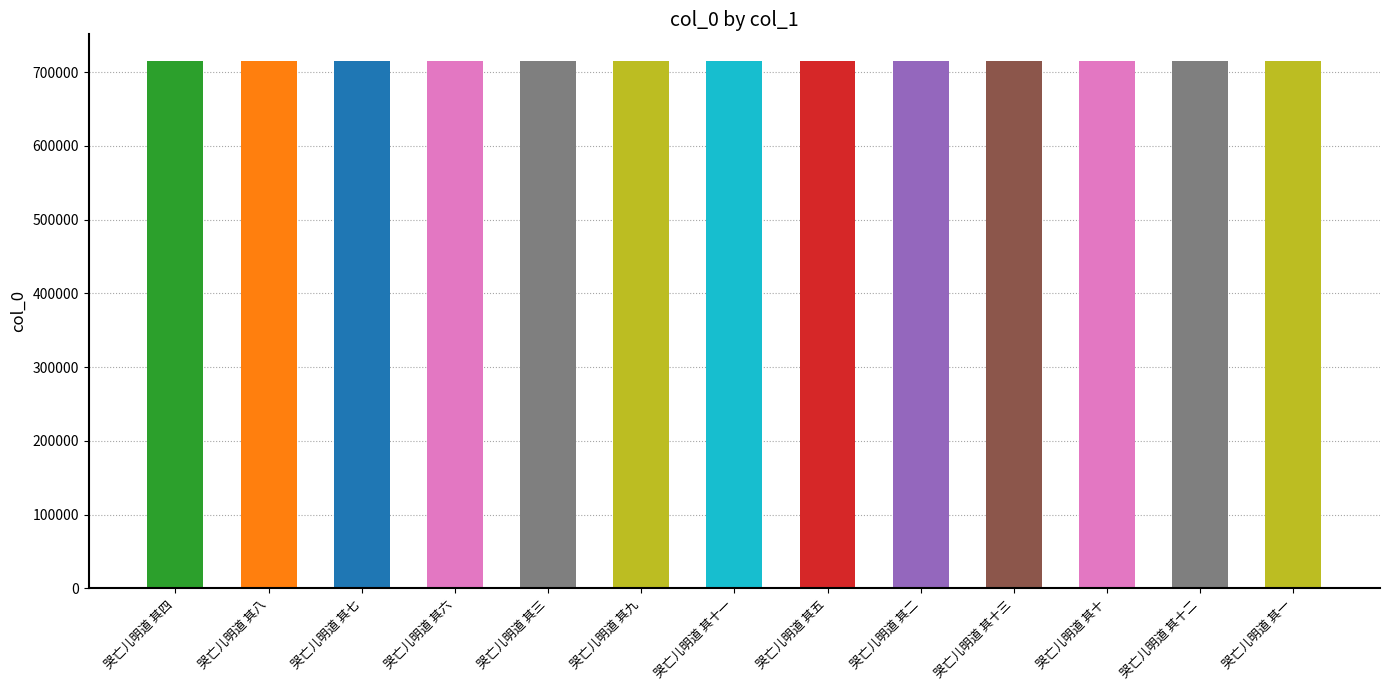

What is the label of the 11th bar from the right?

哭亡儿明道 其七